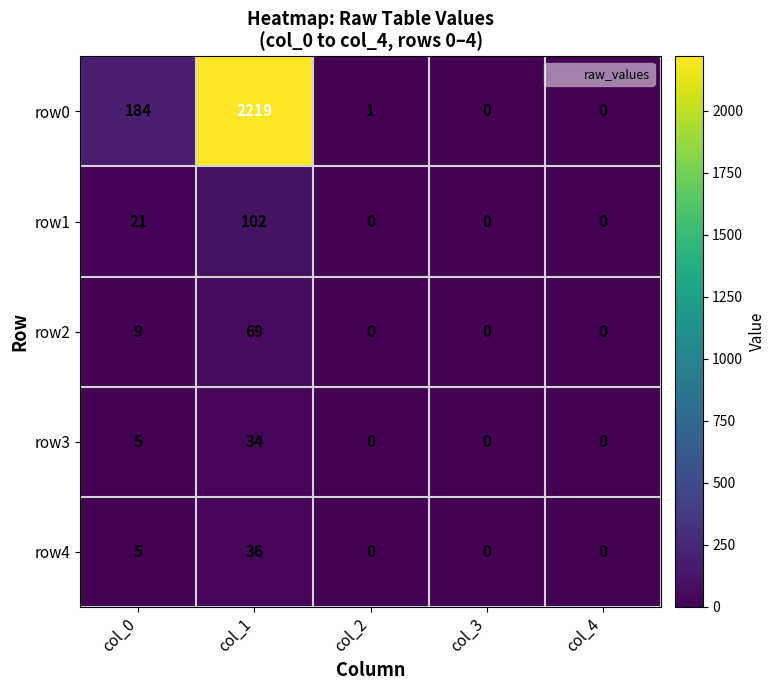

Reading left to right, what are all the values shown in this chart?

row0: 184	2219	1	0	0
row1: 21	102	0	0	0
row2: 9	69	0	0	0
row3: 5	34	0	0	0
row4: 5	36	0	0	0